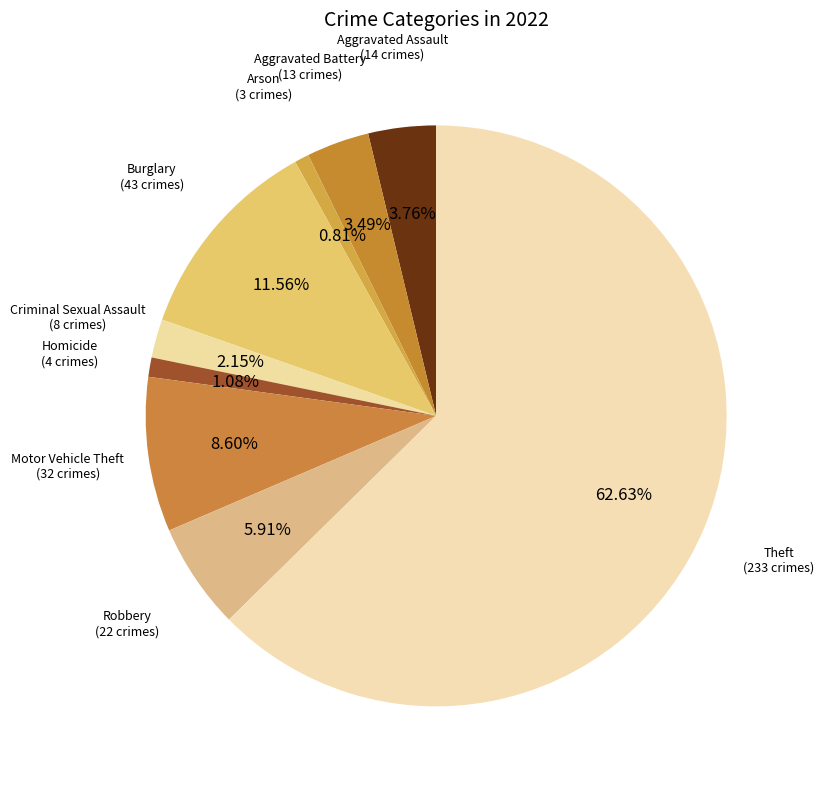

How many segments does this pie chart have?

9